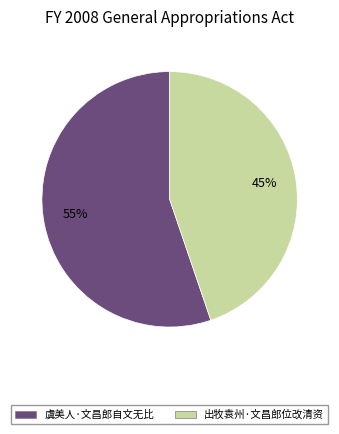

Is it true that 出牧袁州·文昌郎位改清资 is 45% of the pie?

True